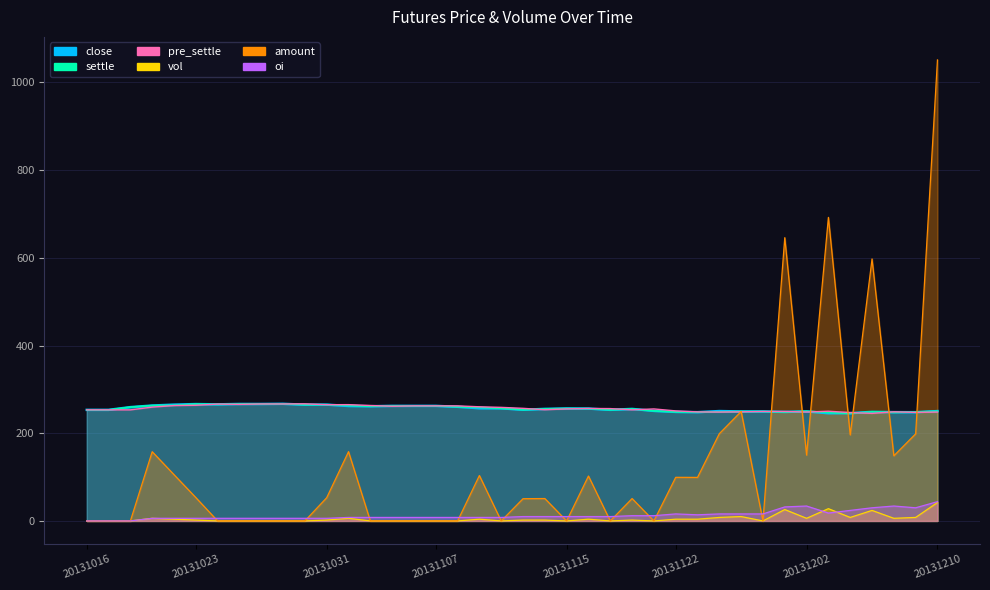

Which series has the largest range (max minus min)?

amount